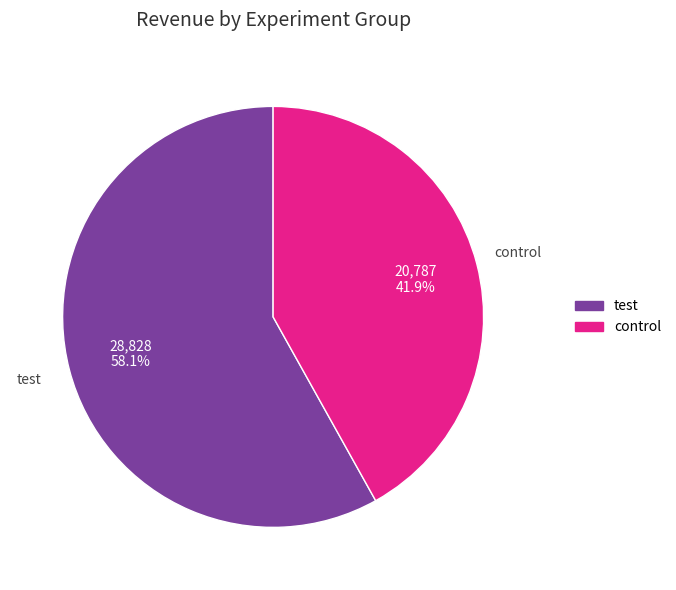

To the nearest percent, what is the difference between the largest and smallest slice percentages?

16%